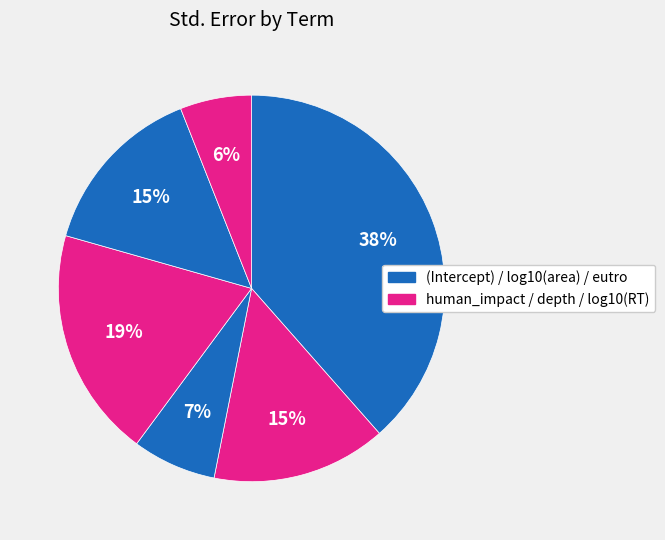

Is there a majority slice in this chart?

No